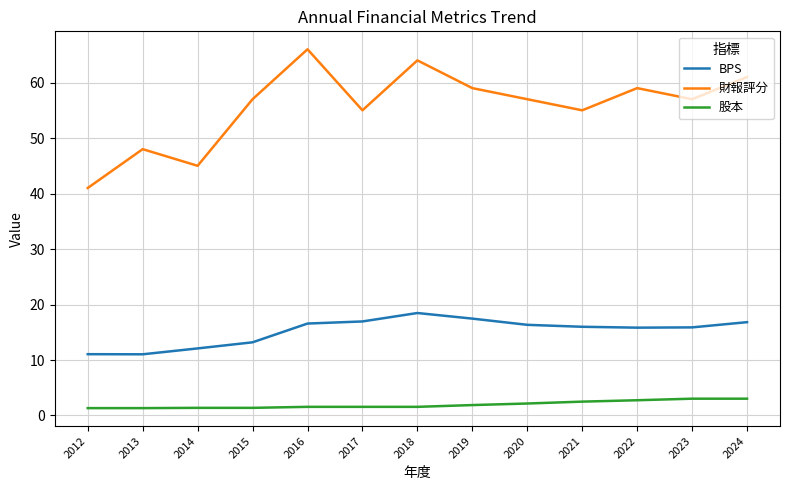

Which series changed the most between 2014 and 2019?

財報評分